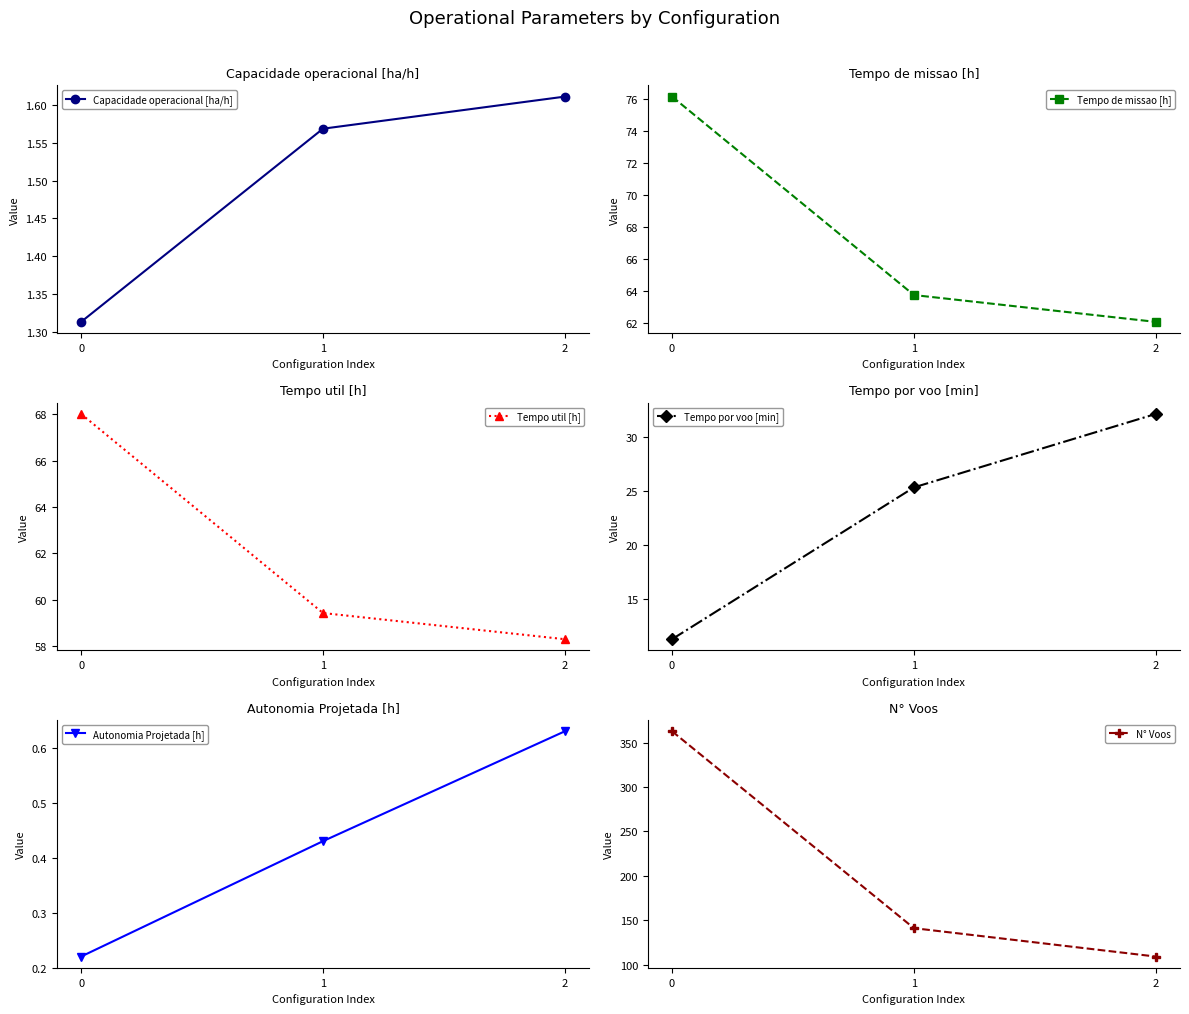

Reading left to right, what are all the values shown in this chart?

Capacidade operacional [ha/h]: 1.3	1.6	1.6
Tempo de missao [h]: 76.2	63.7	62.1
Tempo util [h]: 68.0	59.4	58.3
Tempo por voo [min]: 11.2	25.3	32.1
Autonomia Projetada [h]: 0.2	0.4	0.6
N° Voos: 363.0	141.0	109.0